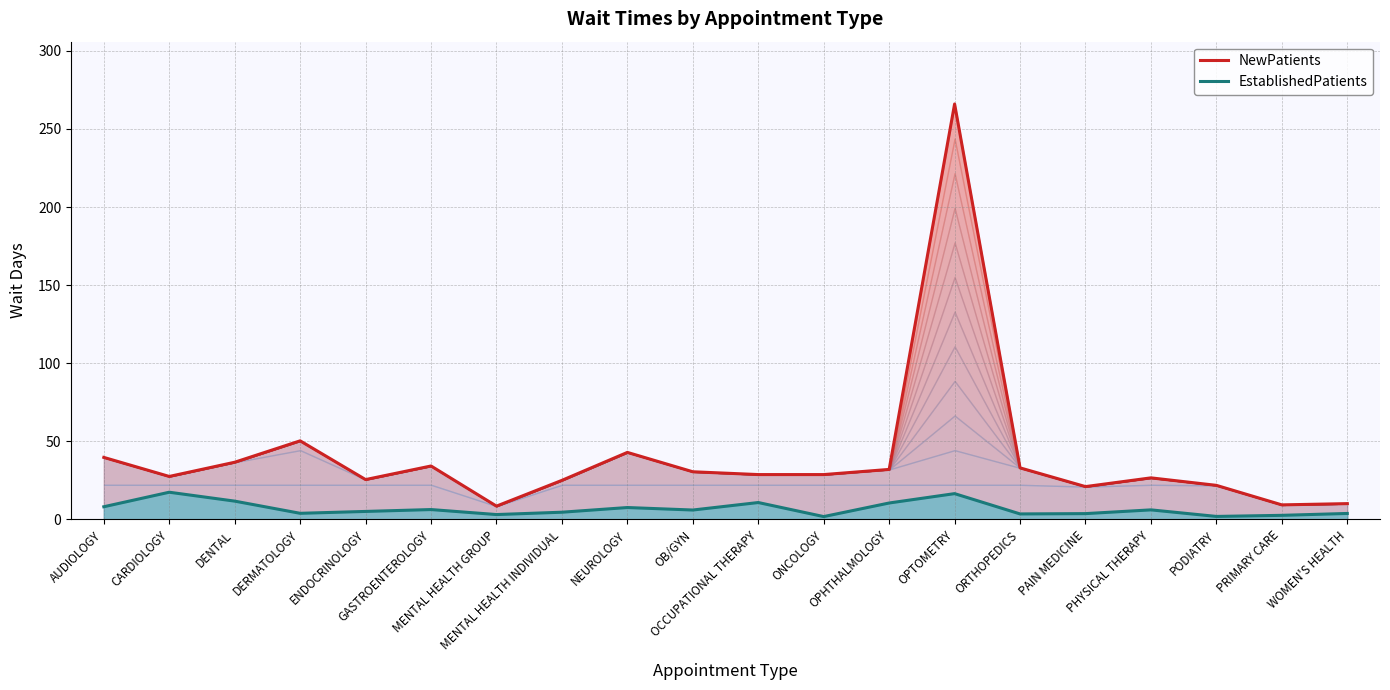

Is it true that EstablishedPatients equals 17.4 at CARDIOLOGY?

True